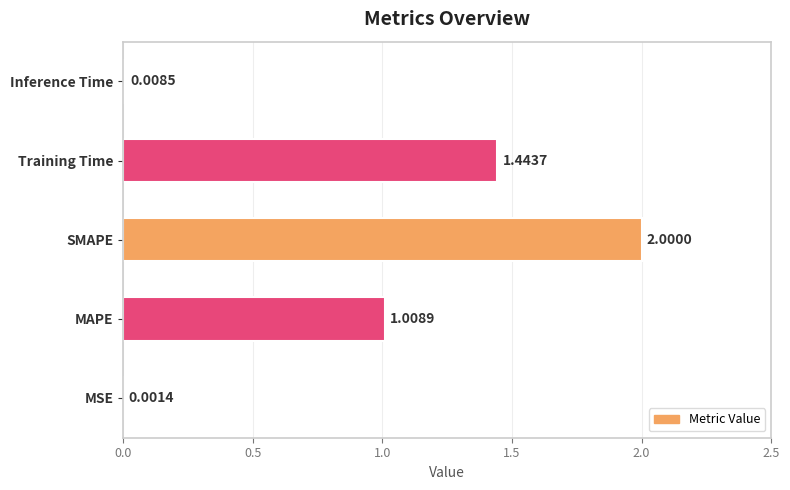

What is the change in value from MSE to SMAPE?

+2.0